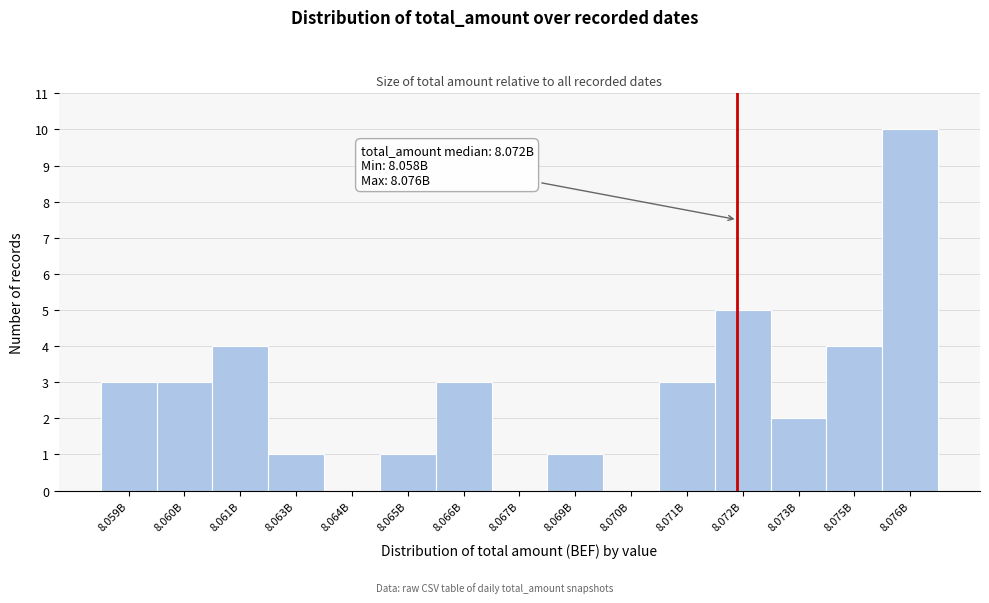

Reading left to right, extract all data points from this chart.

8.059B=3	8.060B=3	8.061B=4	8.063B=1	8.064B=0	8.065B=1	8.066B=3	8.067B=0	8.069B=1	8.070B=0	8.071B=3	8.072B=5	8.073B=2	8.075B=4	8.076B=10